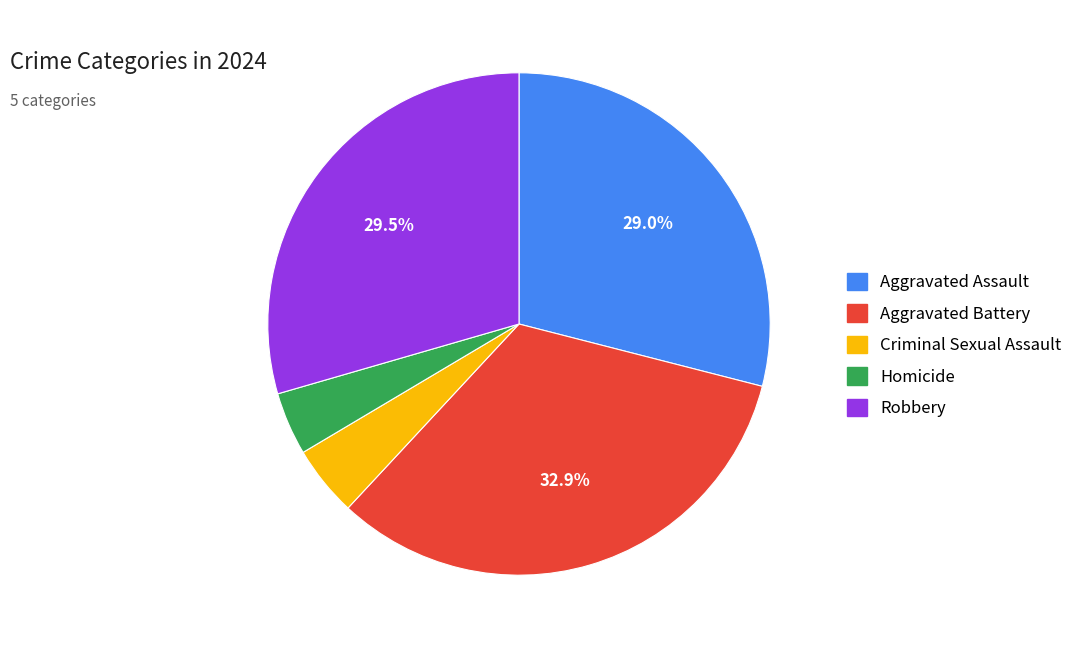

To the nearest percent, what is the difference between the largest and smallest slice percentages?

29%